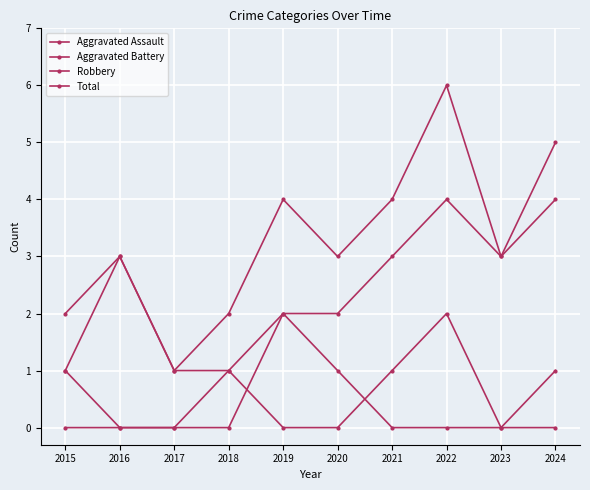

Is this an area chart (filled region under the line)?

No